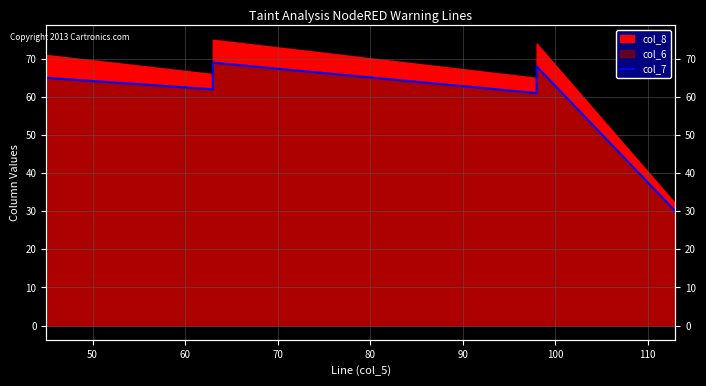

The chart shows a value of 98 at 40. True or false?

False